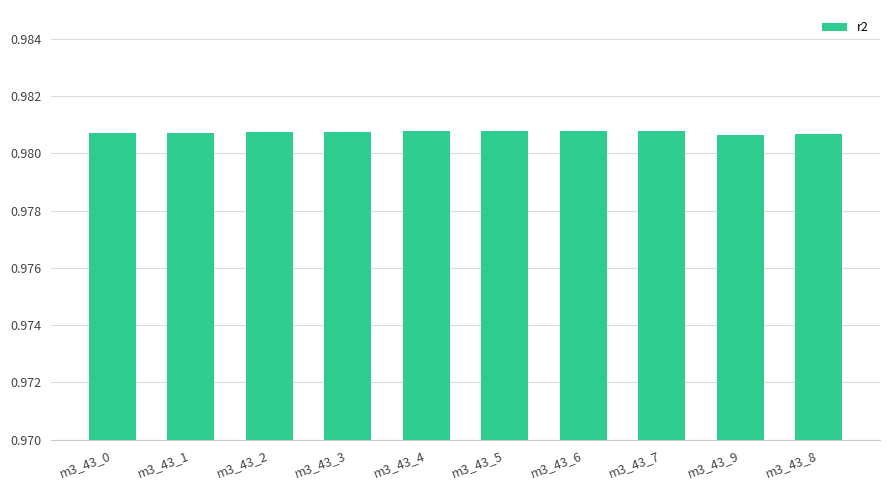

What position from the left is m3_43_5?

6